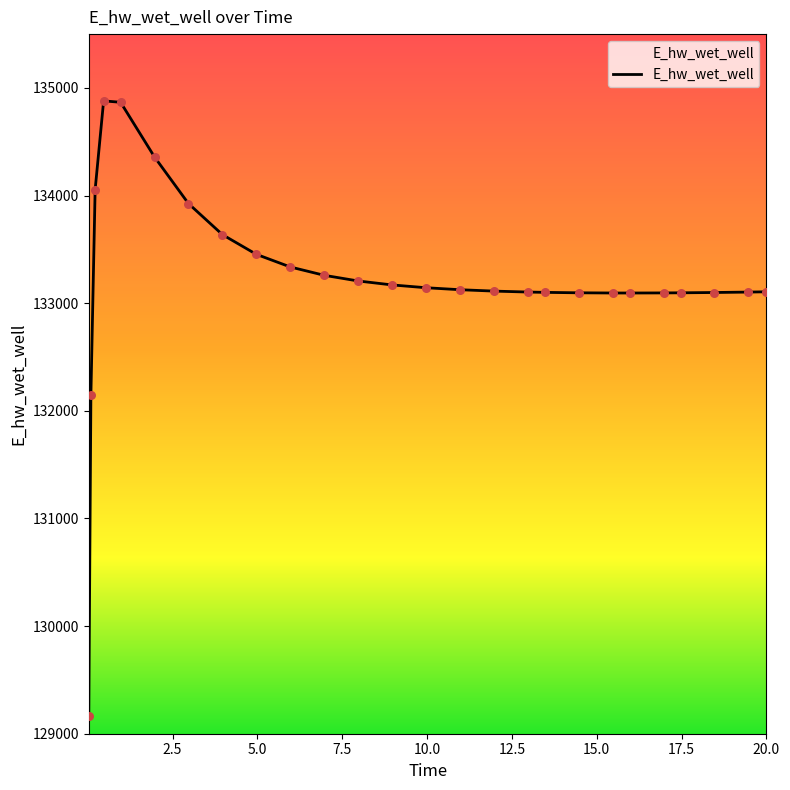

What is the difference between the maximum and minimum values?

5715.8